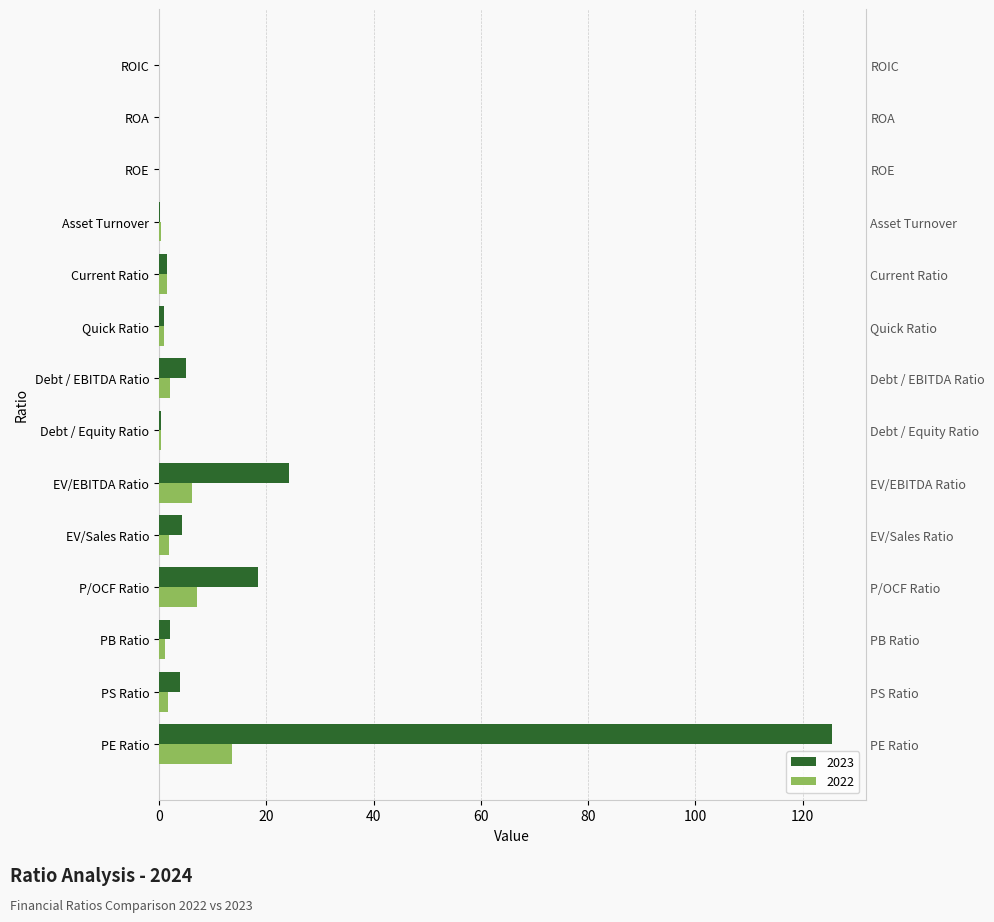

List the series in order of their peak value, highest first.

2023, 2022